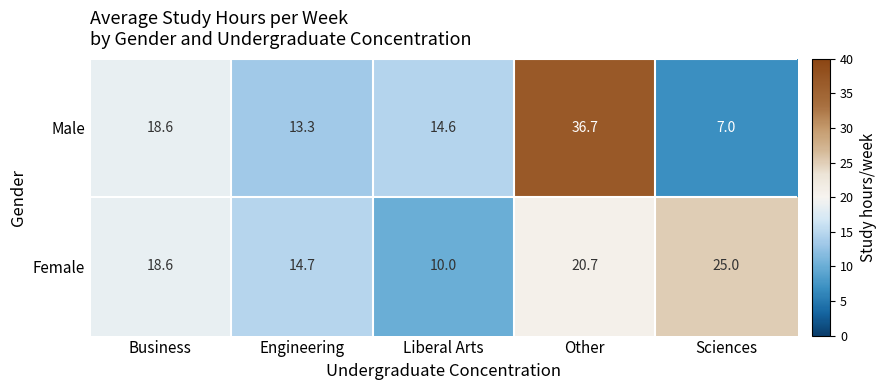

Which category has the highest value across all series?

Other